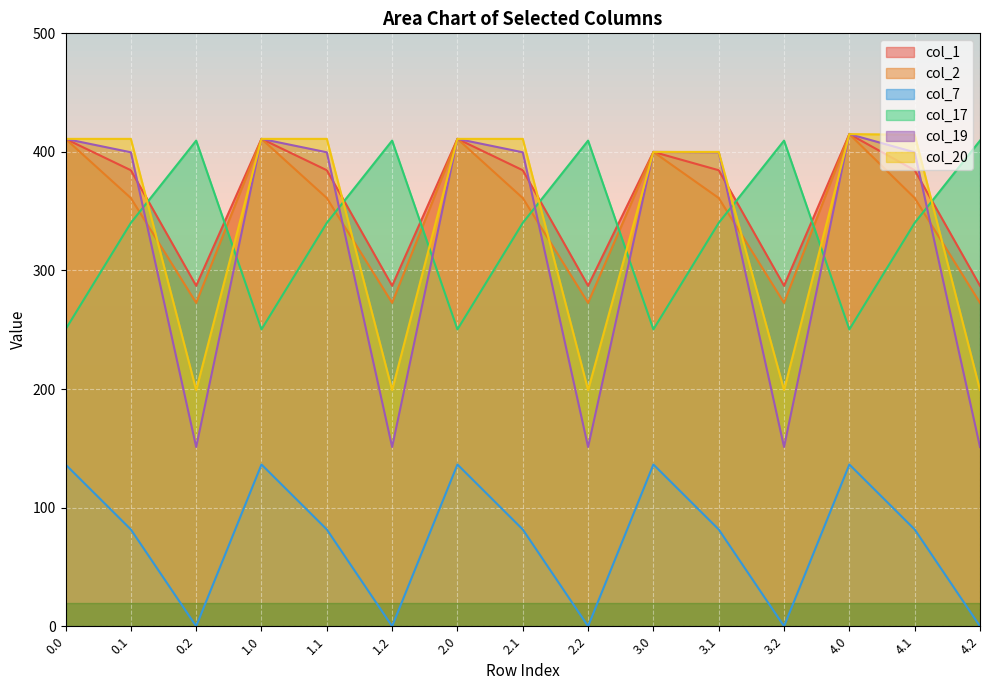

How many data points in col_7 are above 81?

10